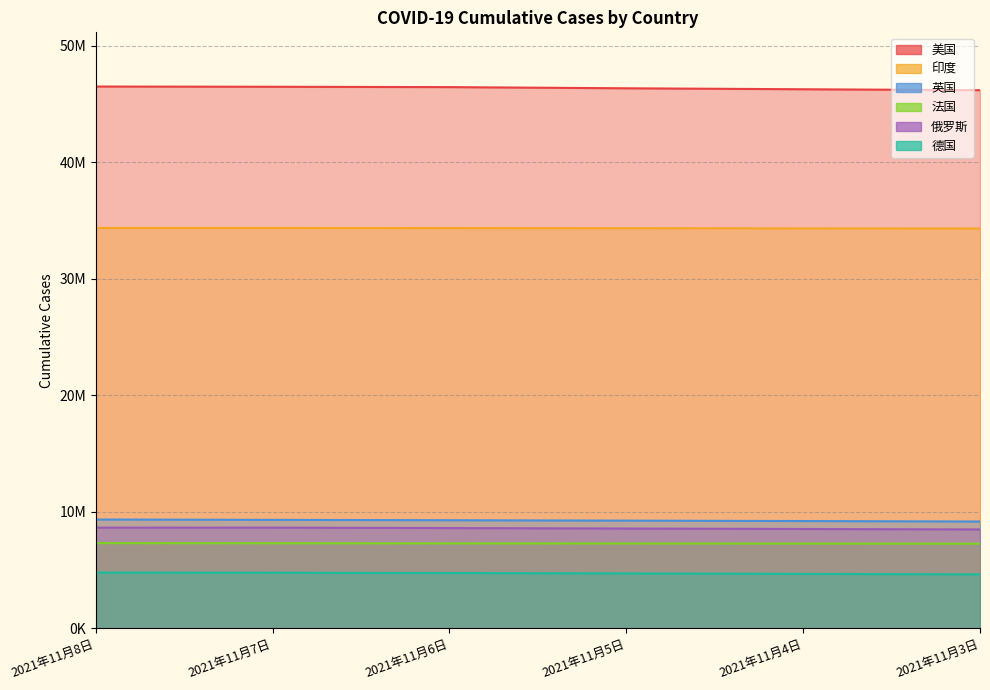

At which category is the sum across all series the highest?

2021年11月8日